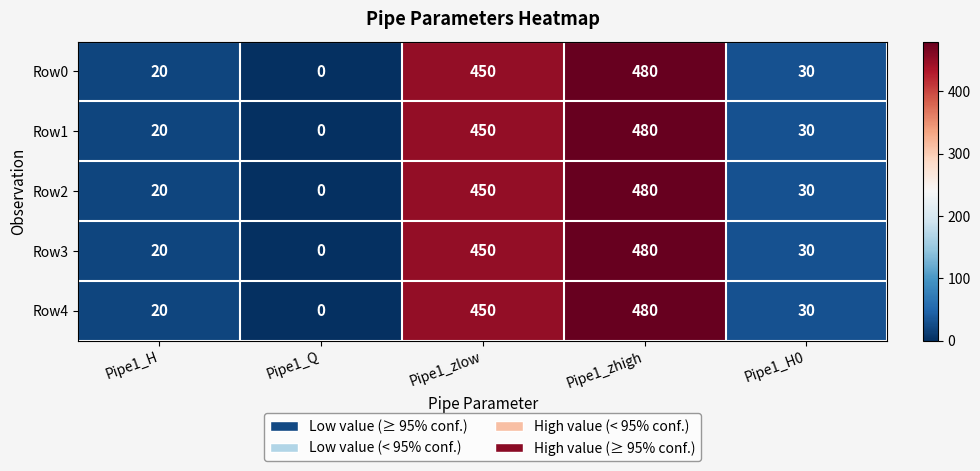

Rank the categories by Row1 value from lowest to highest.

Pipe1_Q, Pipe1_H, Pipe1_H0, Pipe1_zlow, Pipe1_zhigh